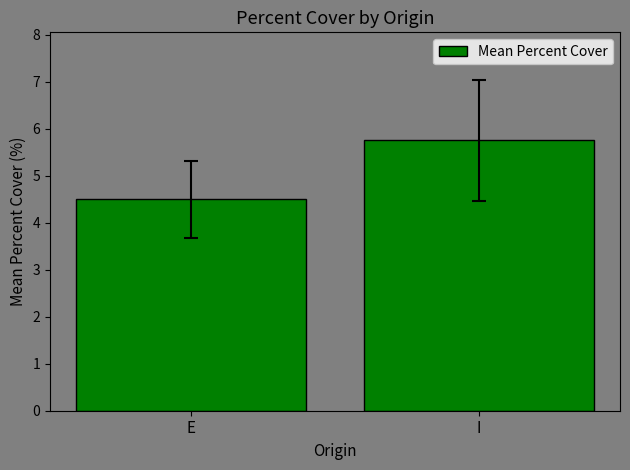

The value at E is 2.9. True or false?

False